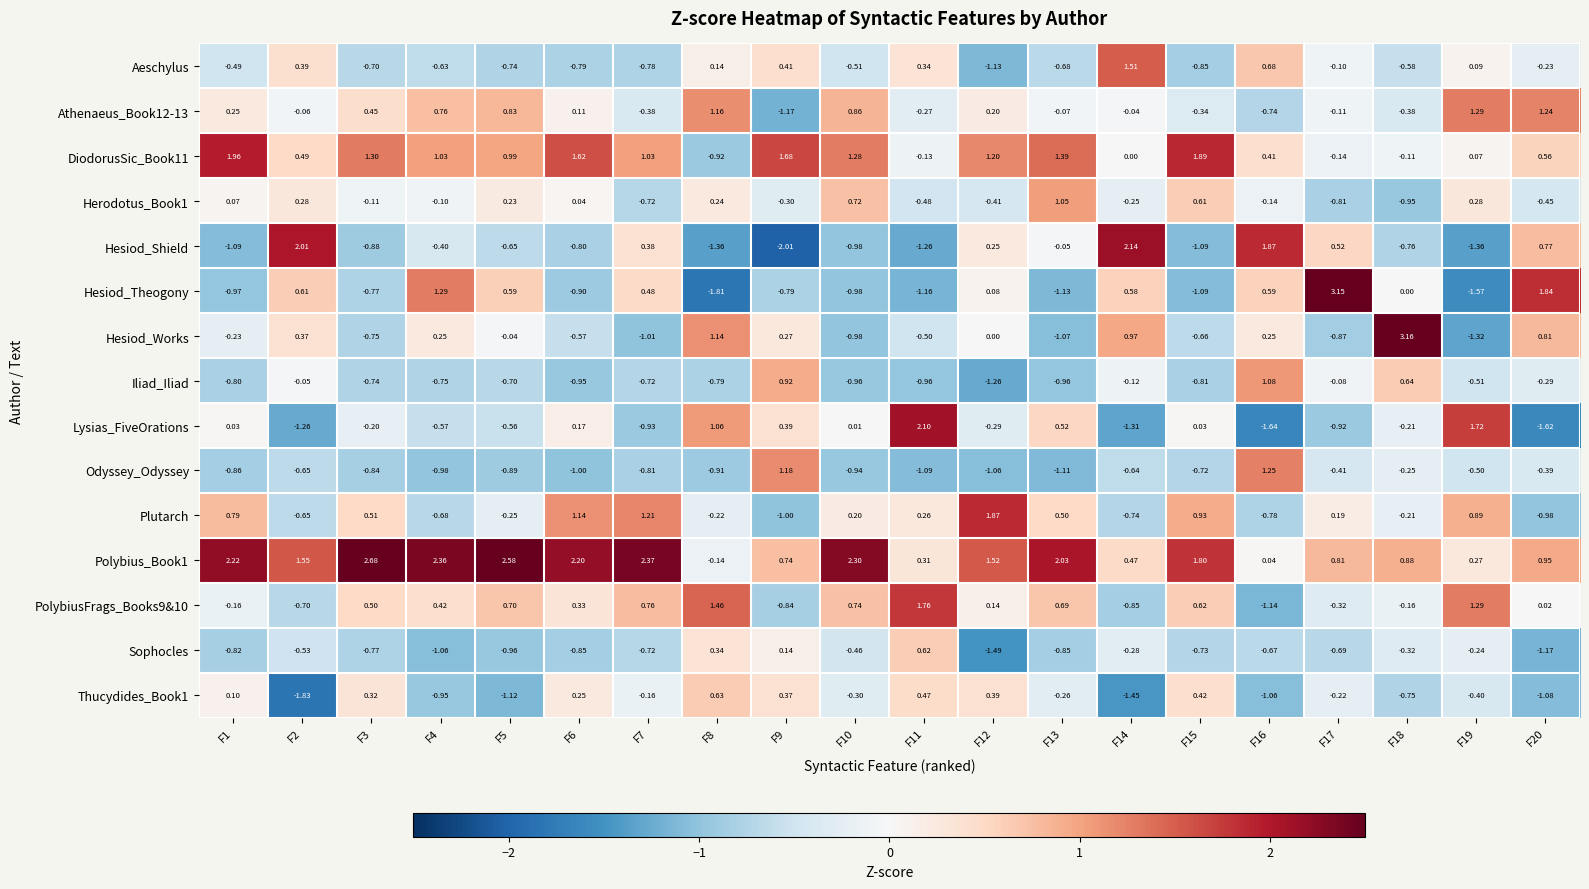

Which series changed the most between F6 and F20?

Hesiod_Theogony